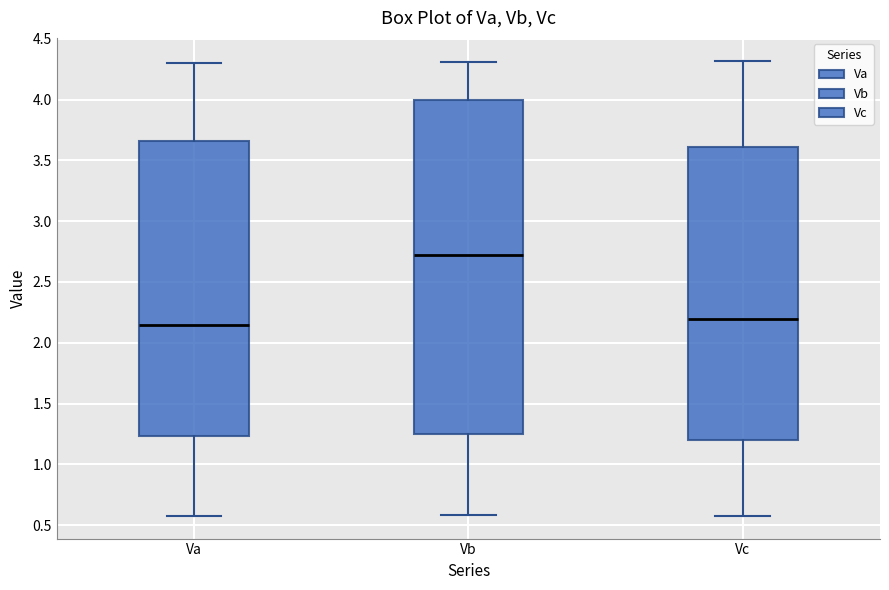

Where is the lower edge of the box for Vc on the y-axis? The values are not printed on the chart, so give them approximately, as read against the axis.

1.20